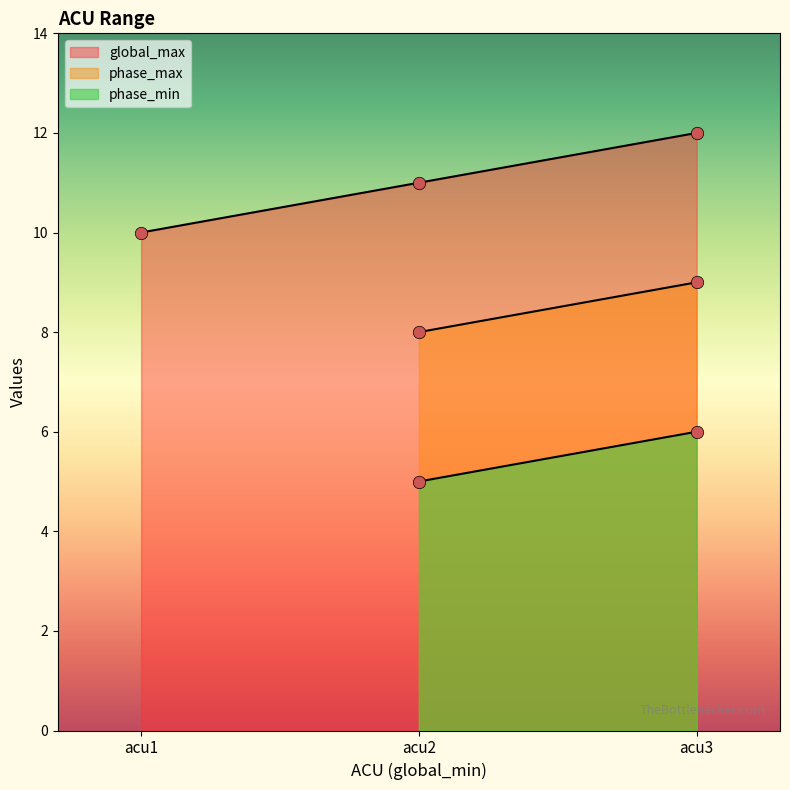

Between acu2 and acu3, which is larger?

acu3